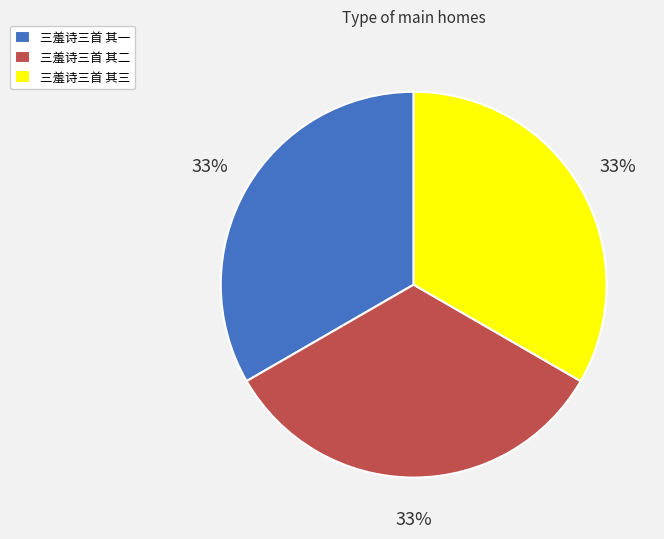

To the nearest percent, what percentage of the pie is 三羞诗三首 其三?

33%